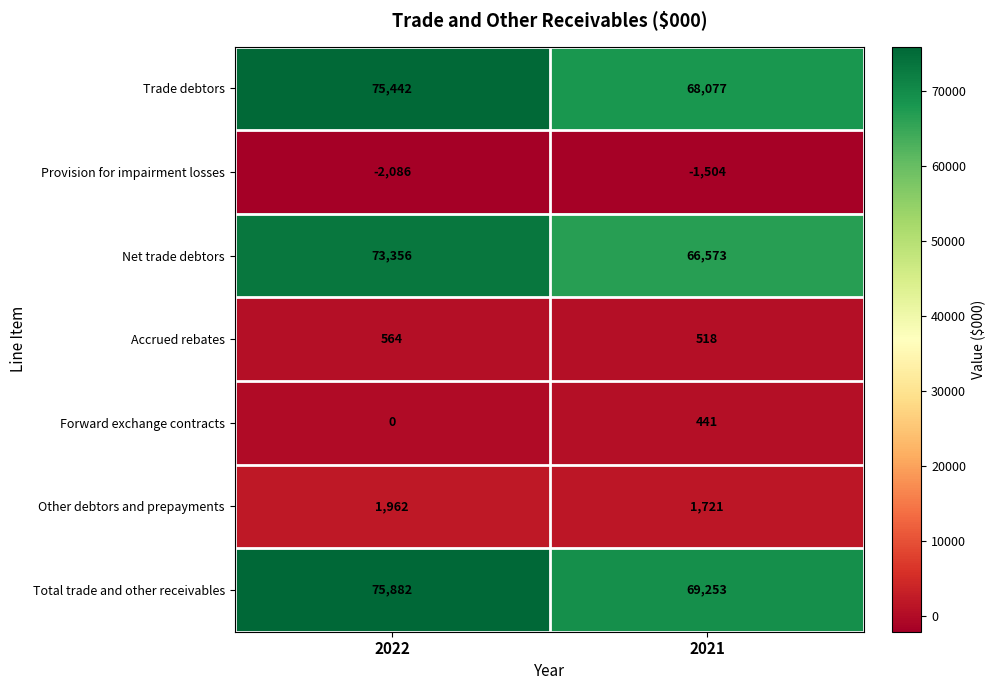

How many series are shown in this chart?

7